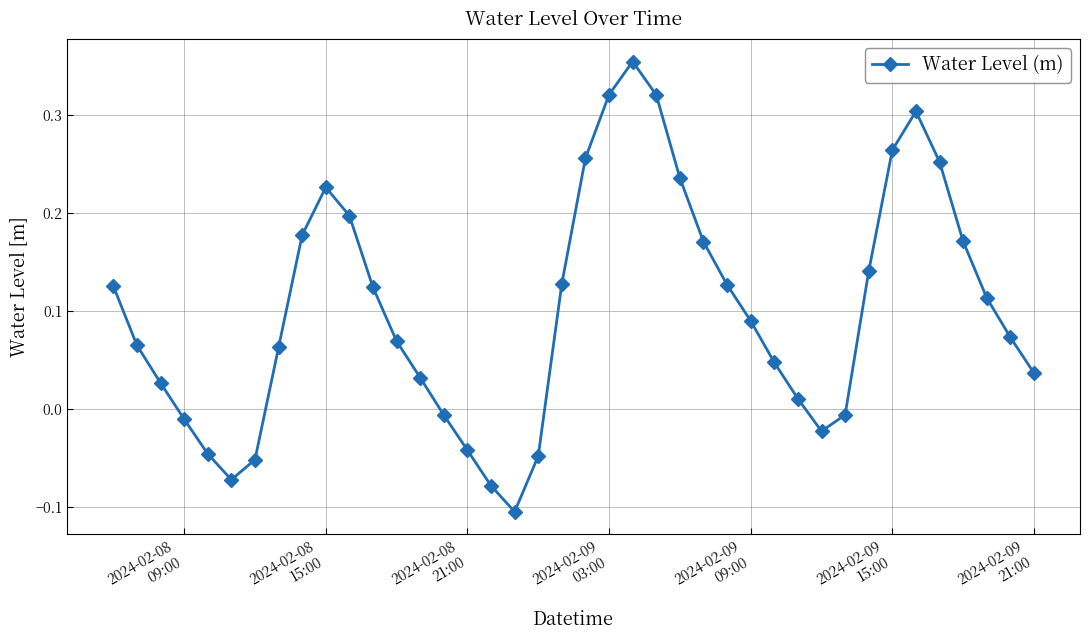

How many interior local valleys (lower than both neighbors) does the data have?

3